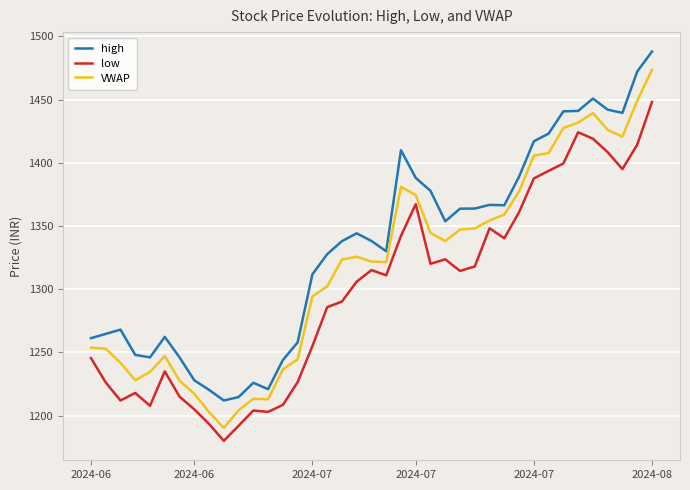

What is the minimum value for high?

1212.0